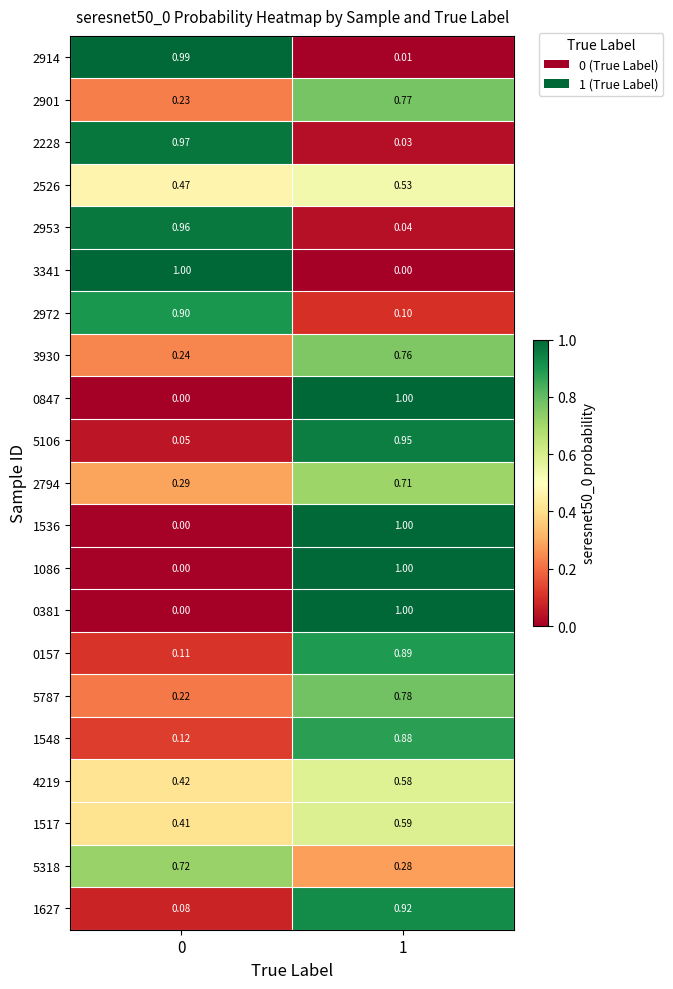

Is the value of 2914 at 1 greater than the value of 2228 at 0?

No